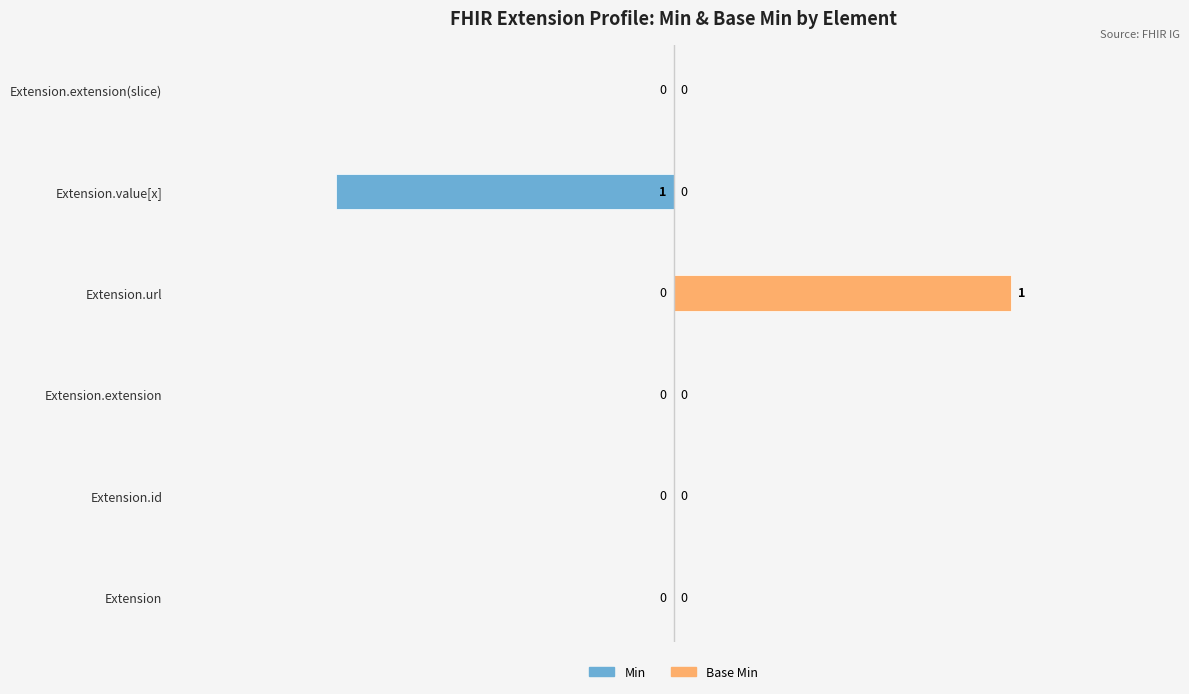

Is it true that Min equals 0 at Extension.extension(slice)?

True